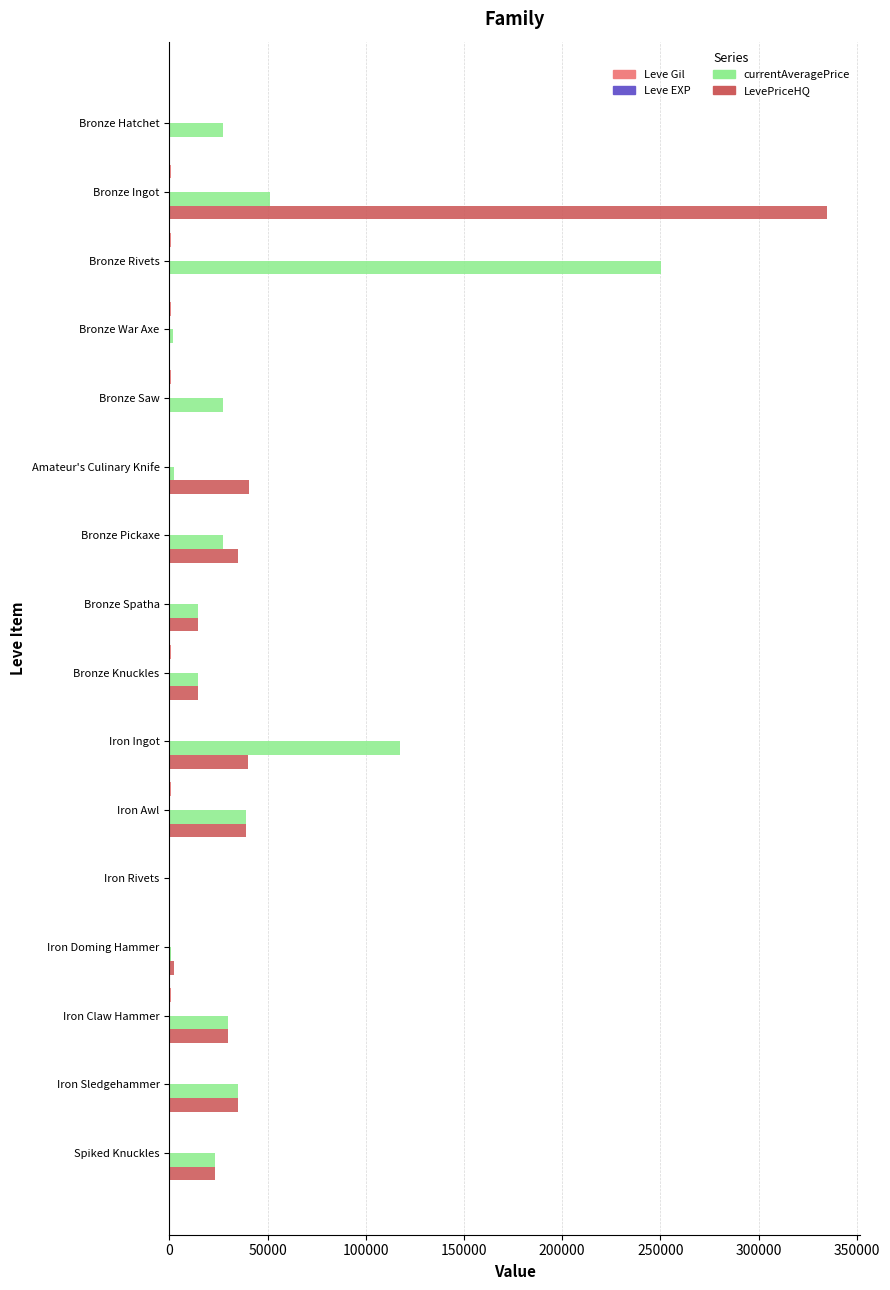

What is the sum of all LevePriceHQ values?

610440.3